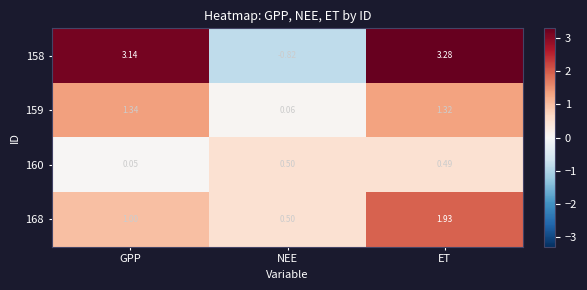

Rank the series by their average value, from highest to lowest.

158, 168, 159, 160